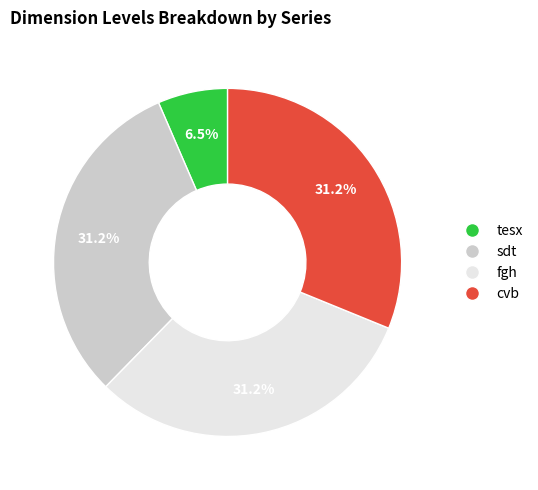

Which slice is the smallest?

tesx